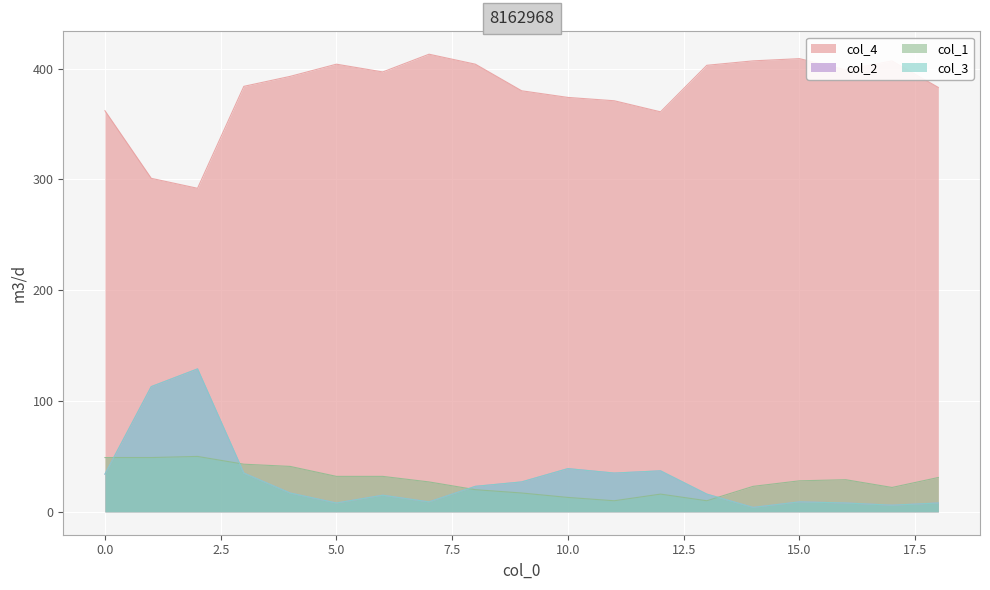

What is the difference between the maximum and minimum values in the col_4 series?

121